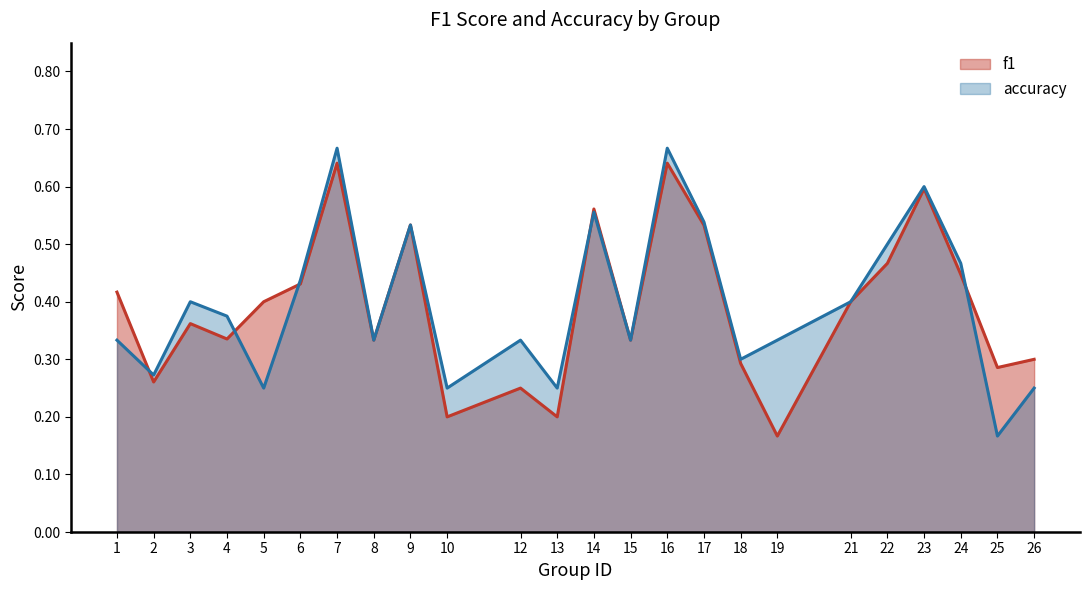

How many lines are shown in the chart?

2